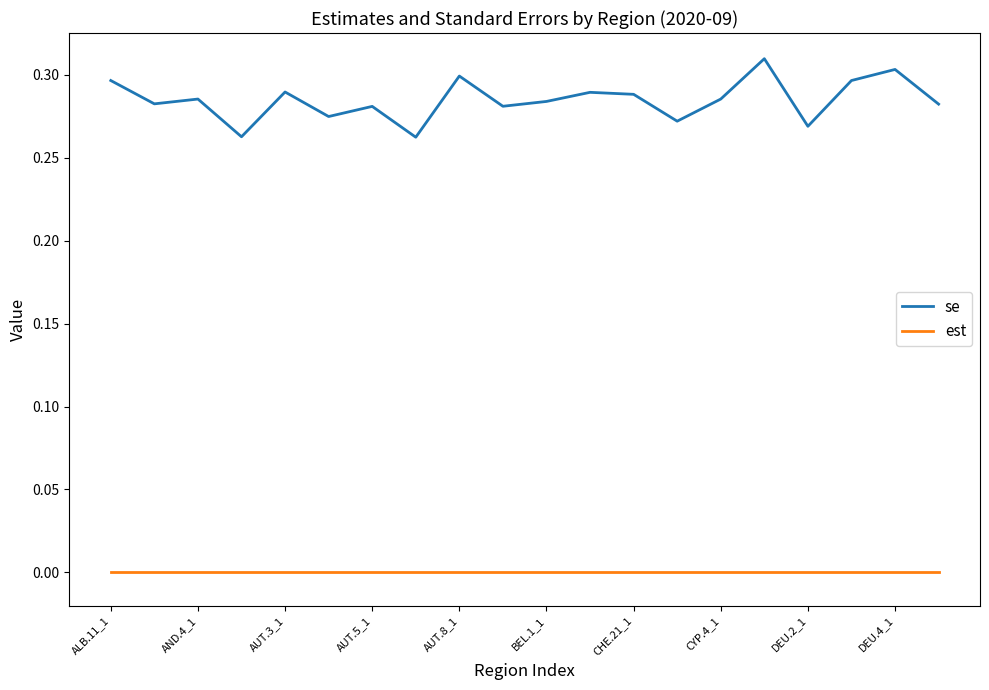

How many series are shown in this chart?

2